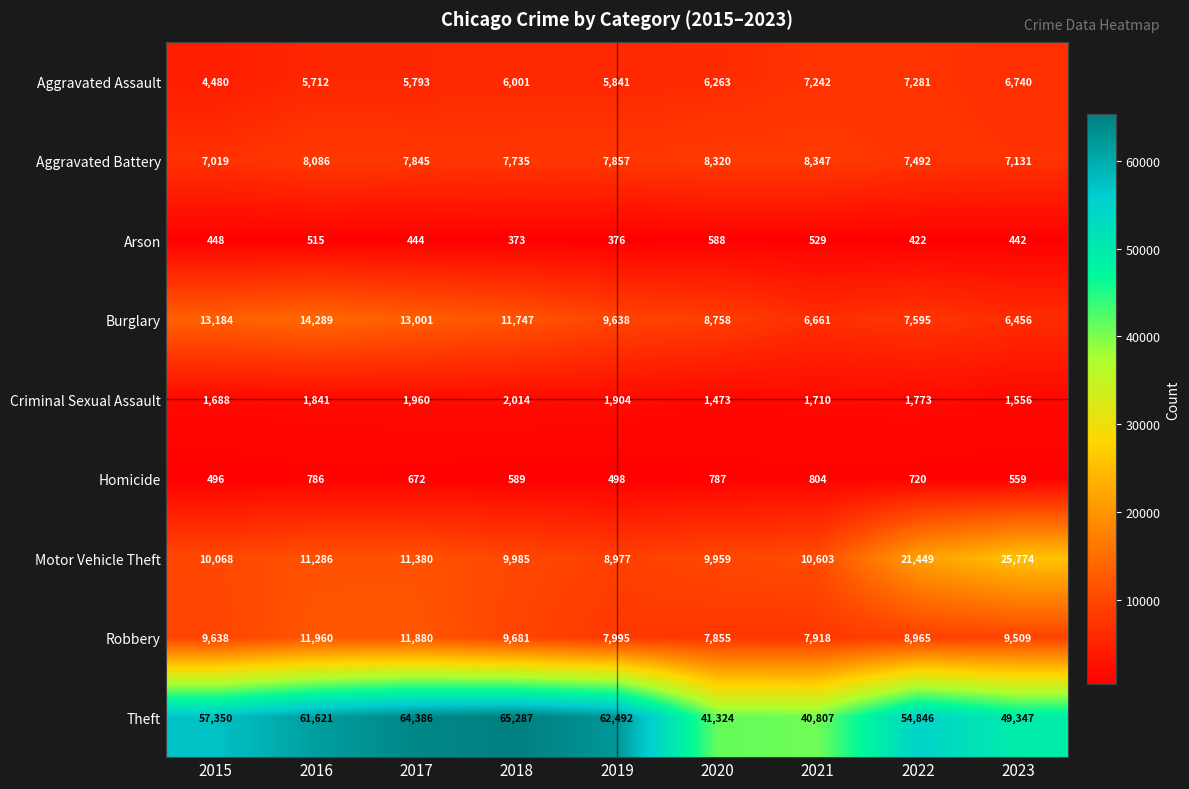

At which category is the sum across all series the highest?

2017